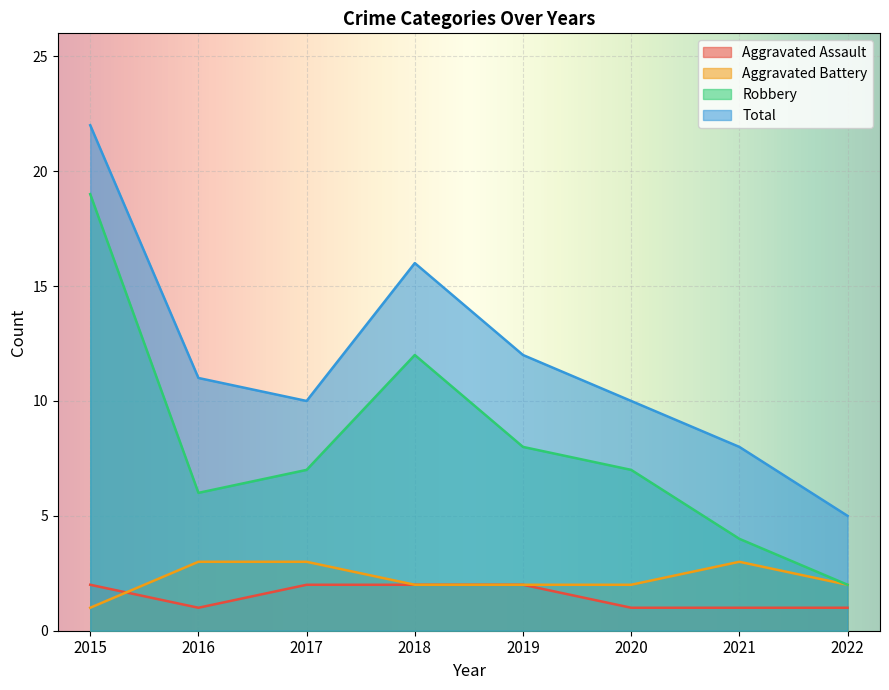

What is the difference between the highest and lowest values at 2016?

10